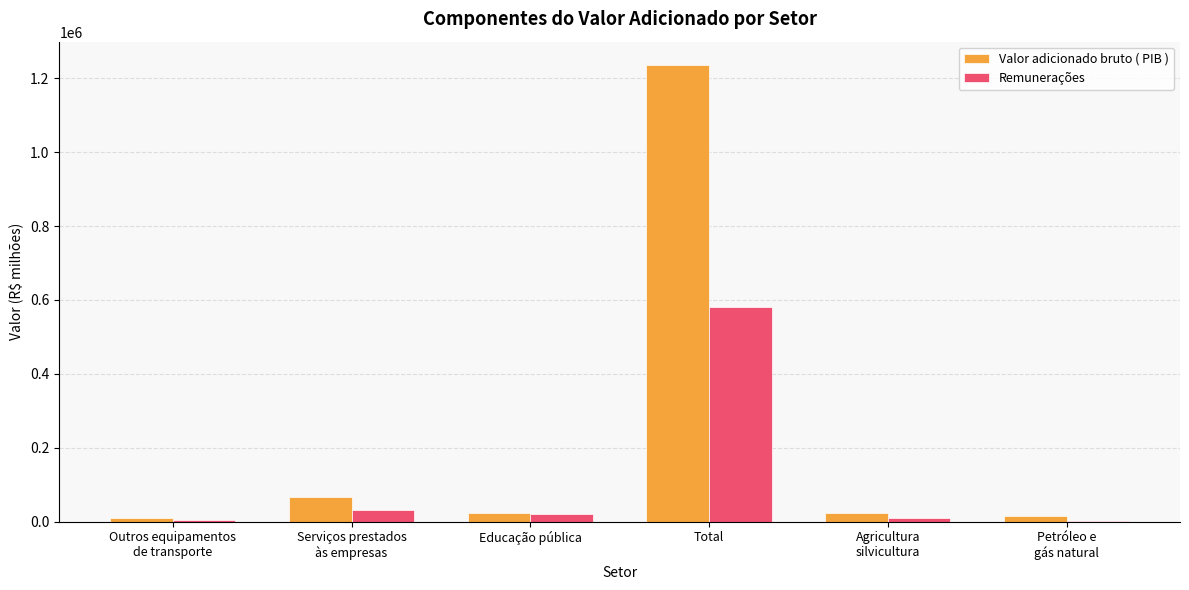

What is the total value across all series at Serviços prestados
às empresas?

98732.7